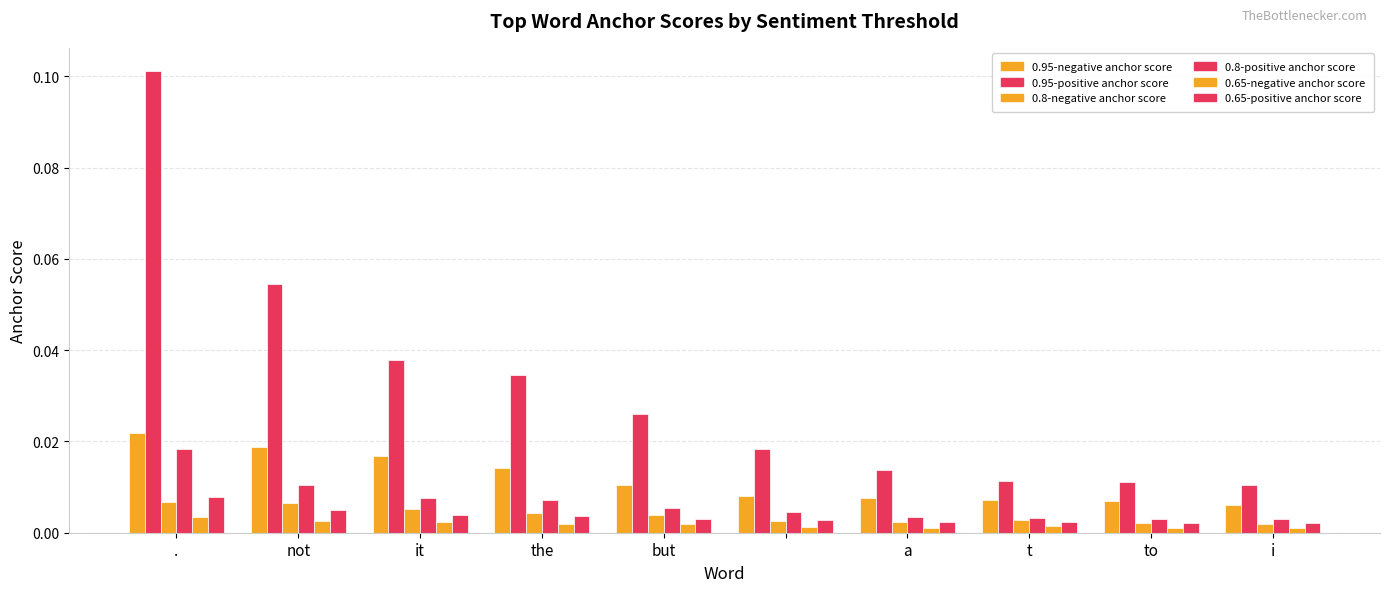

How many distinct data groups are displayed?

6